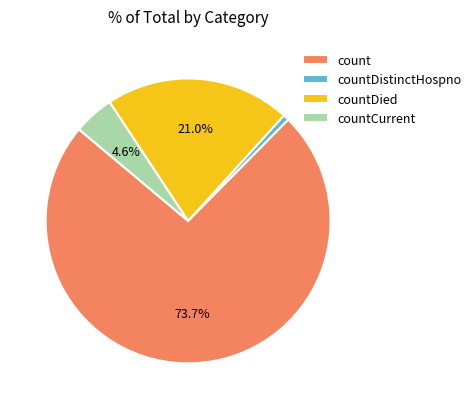

To the nearest percent, what percentage of the pie is countDied?

21%